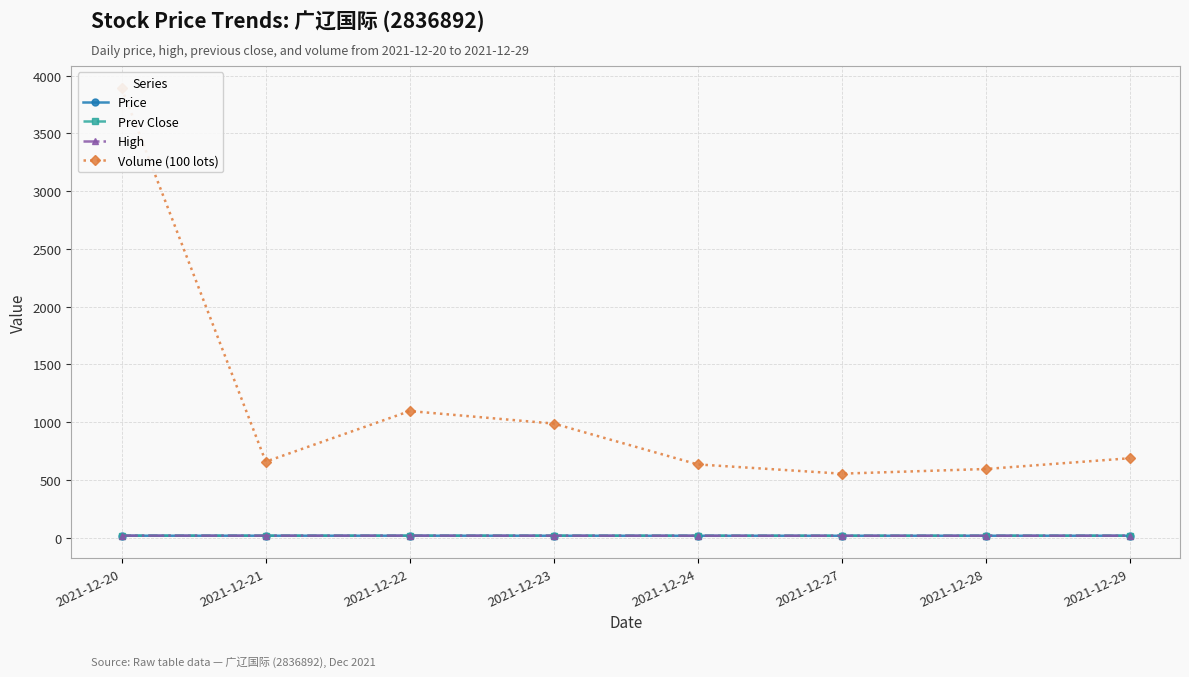

True or false: Volume (100 lots) and Price cross at least once.

False